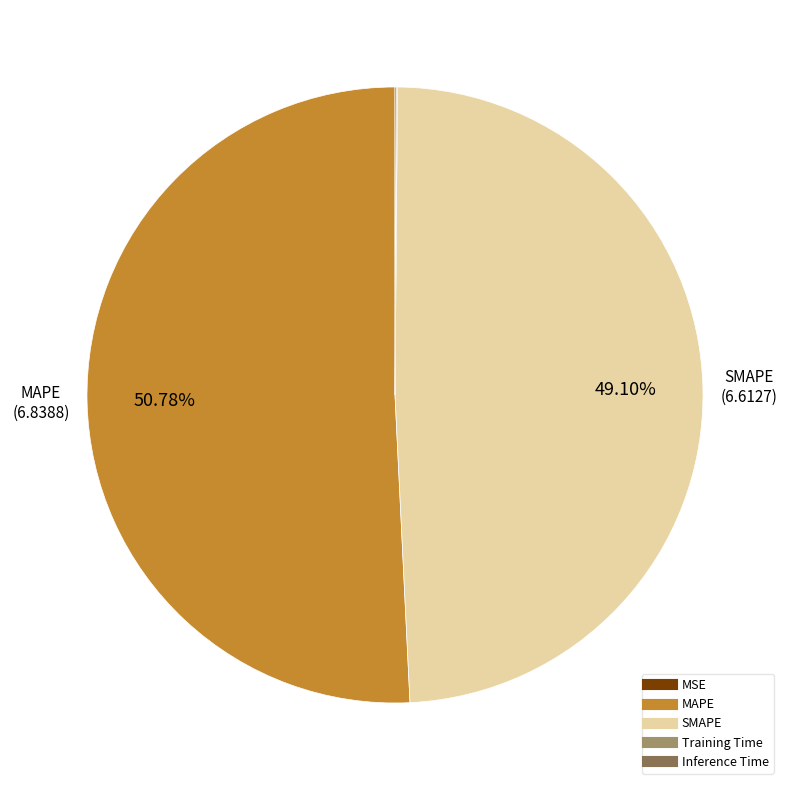

Does any single category account for the majority?

Yes